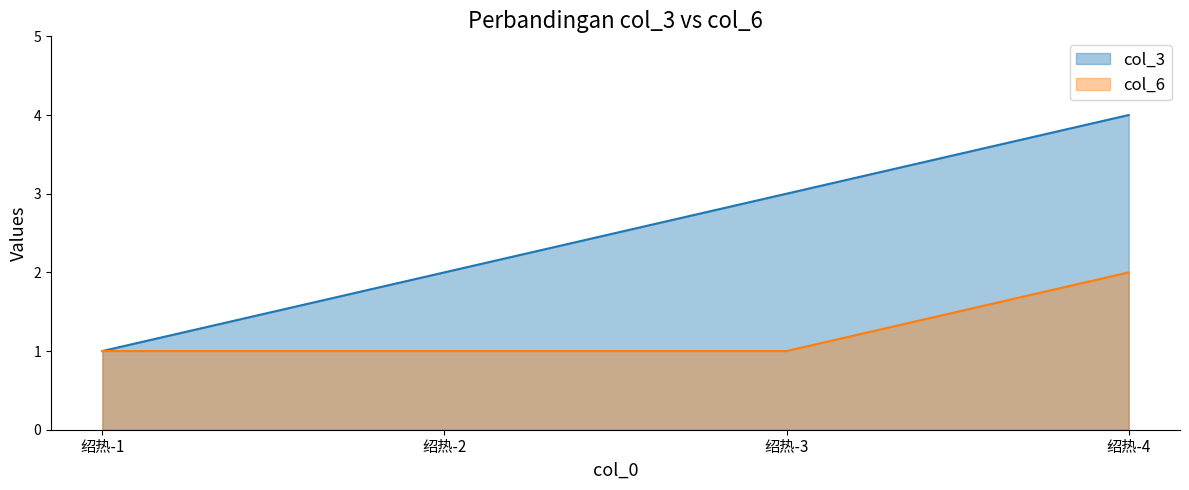

Reading left to right, extract all data points from this chart.

col_3: 绍热-1=1	绍热-2=2	绍热-3=3	绍热-4=4
col_6: 绍热-1=1	绍热-2=1	绍热-3=1	绍热-4=2